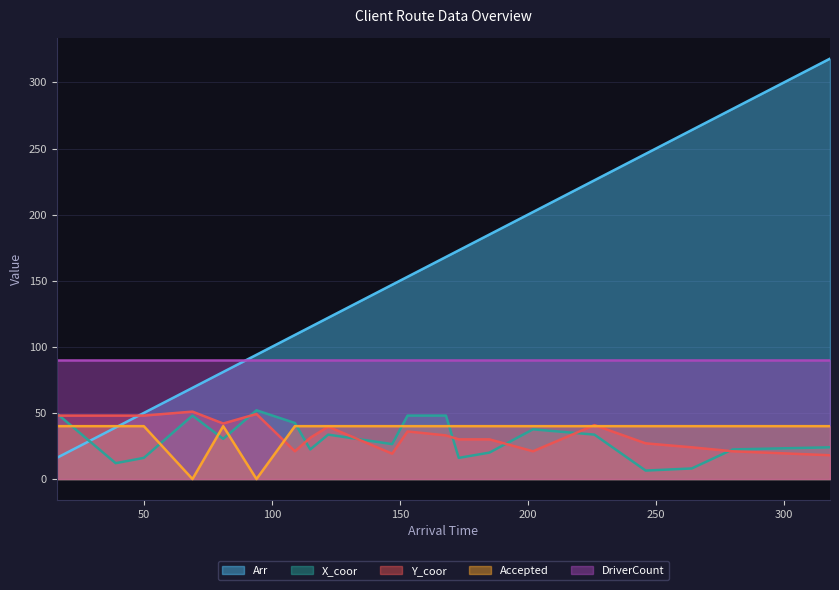

What is the highest value of the Accepted series?

40.0